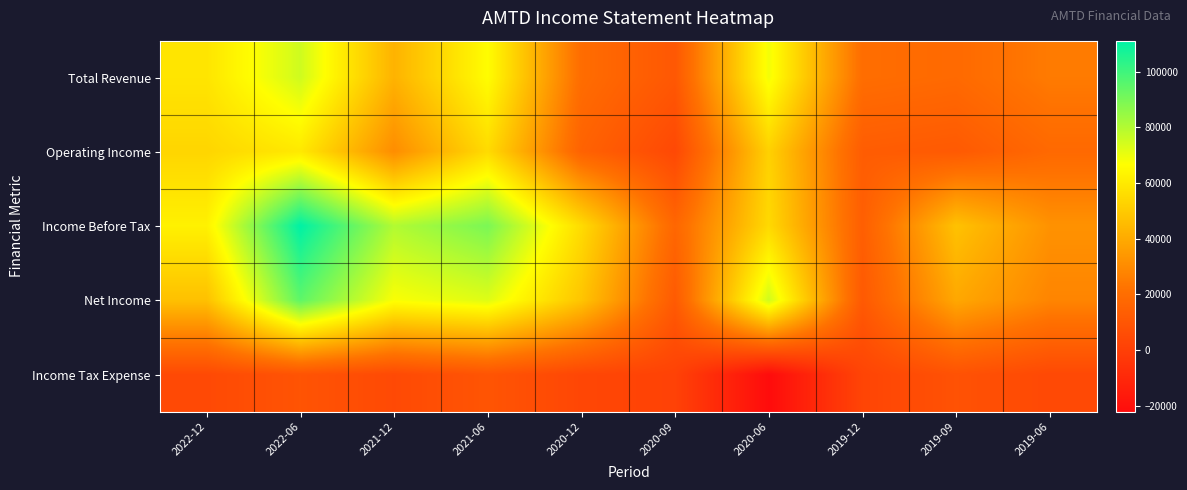

What is the spread (max minus min) of values at 2019-06?

28100